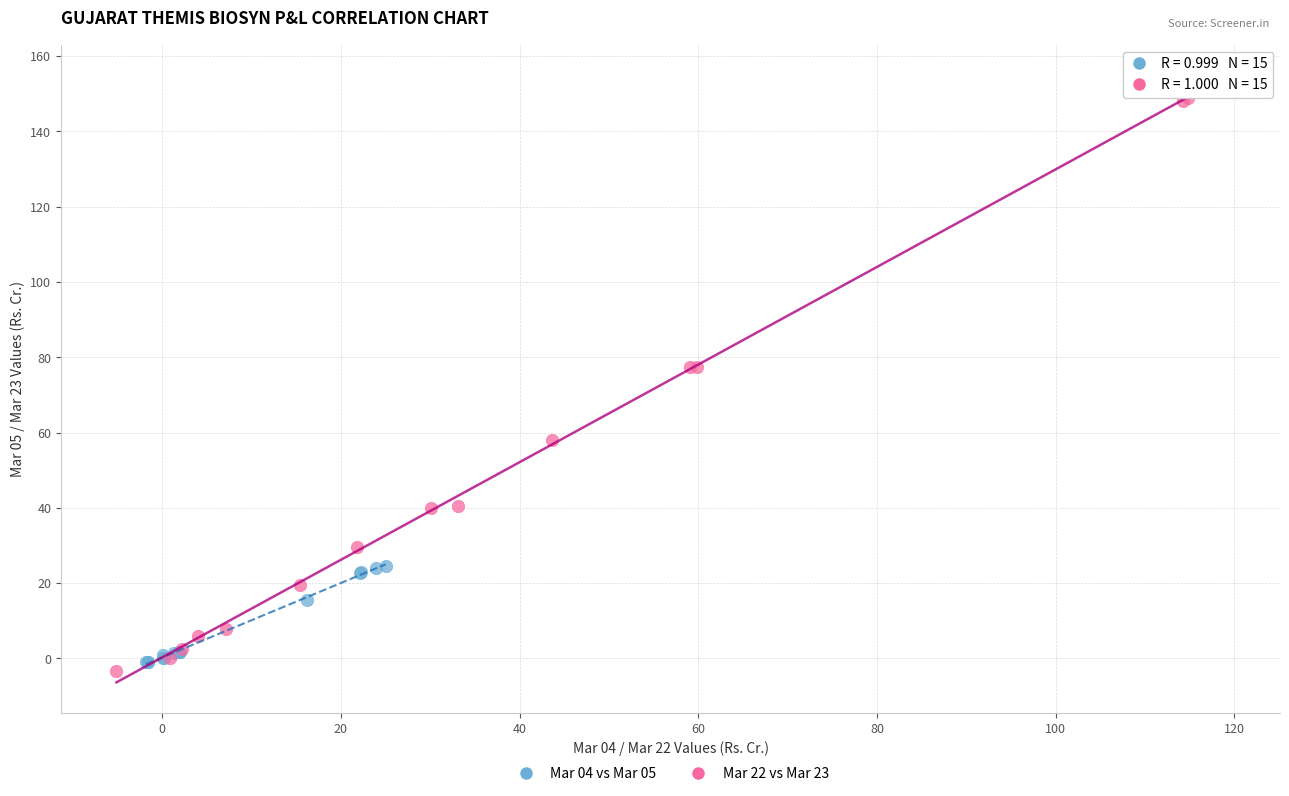

Which series contains the highest Y value?

Mar 22 vs Mar 23